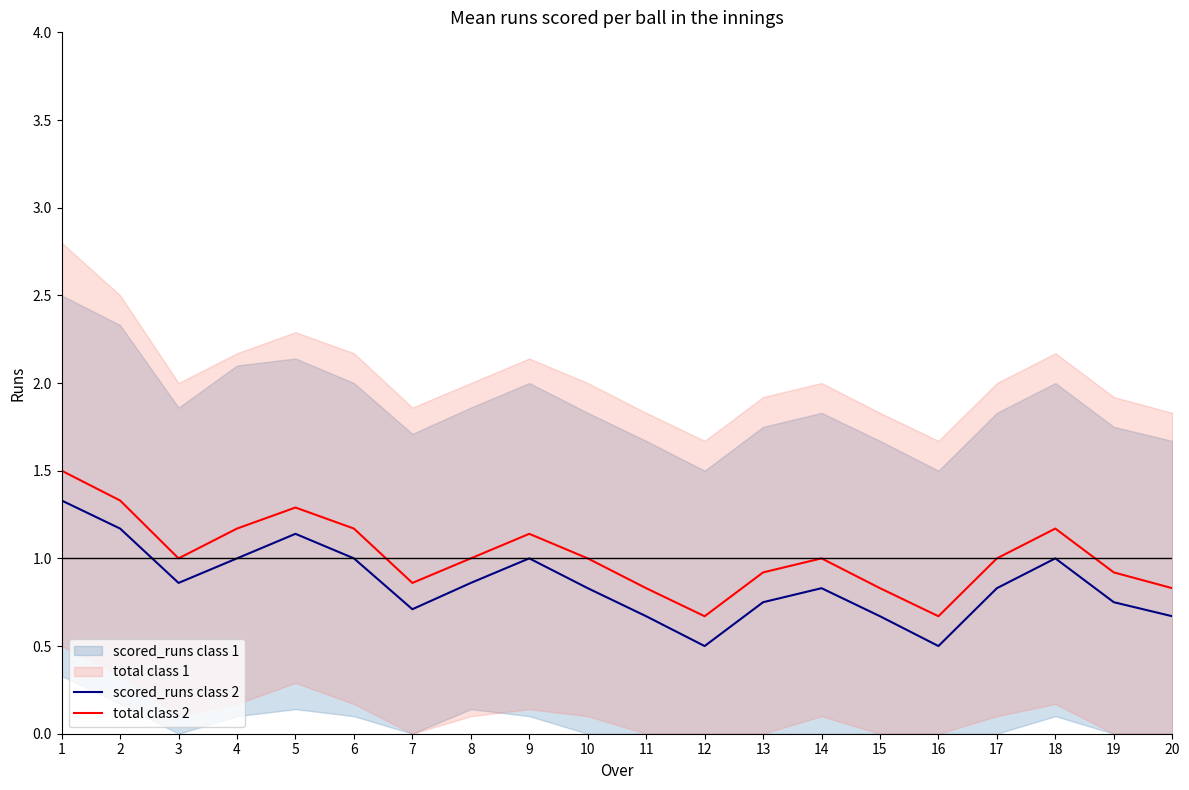

In total class 2, how many points are higher than both neighbors (excluding endpoints)?

4